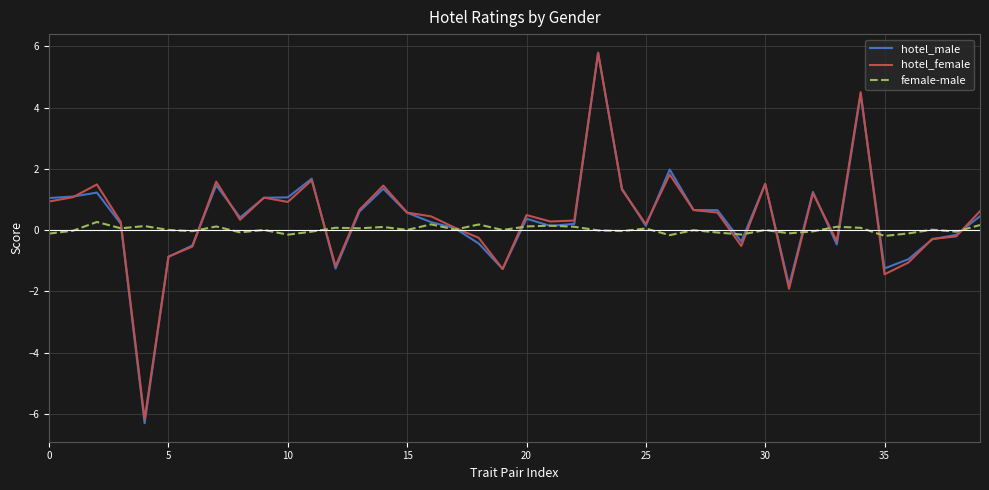

What is the maximum value for hotel_female?

5.8